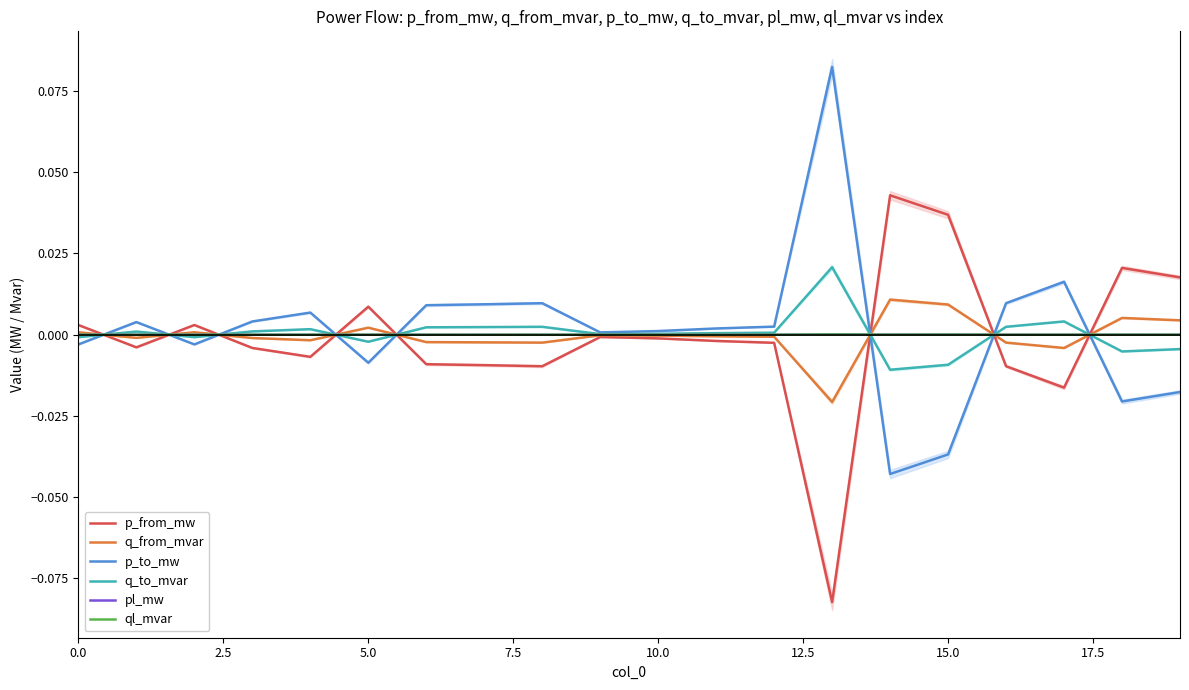

What is the label of the 11th point from the right?

9